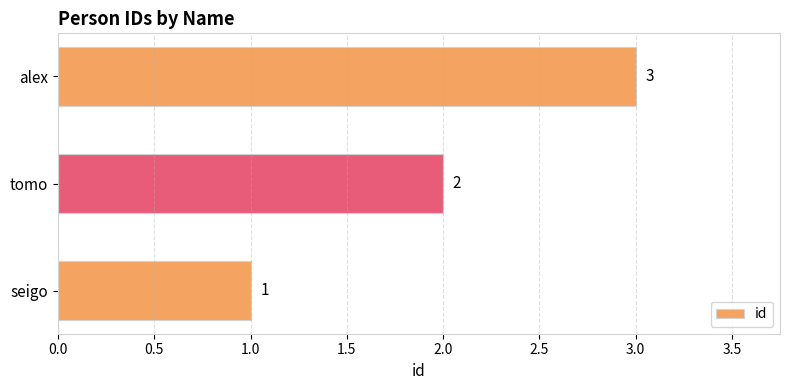

What is the minimum value shown in the chart?

1